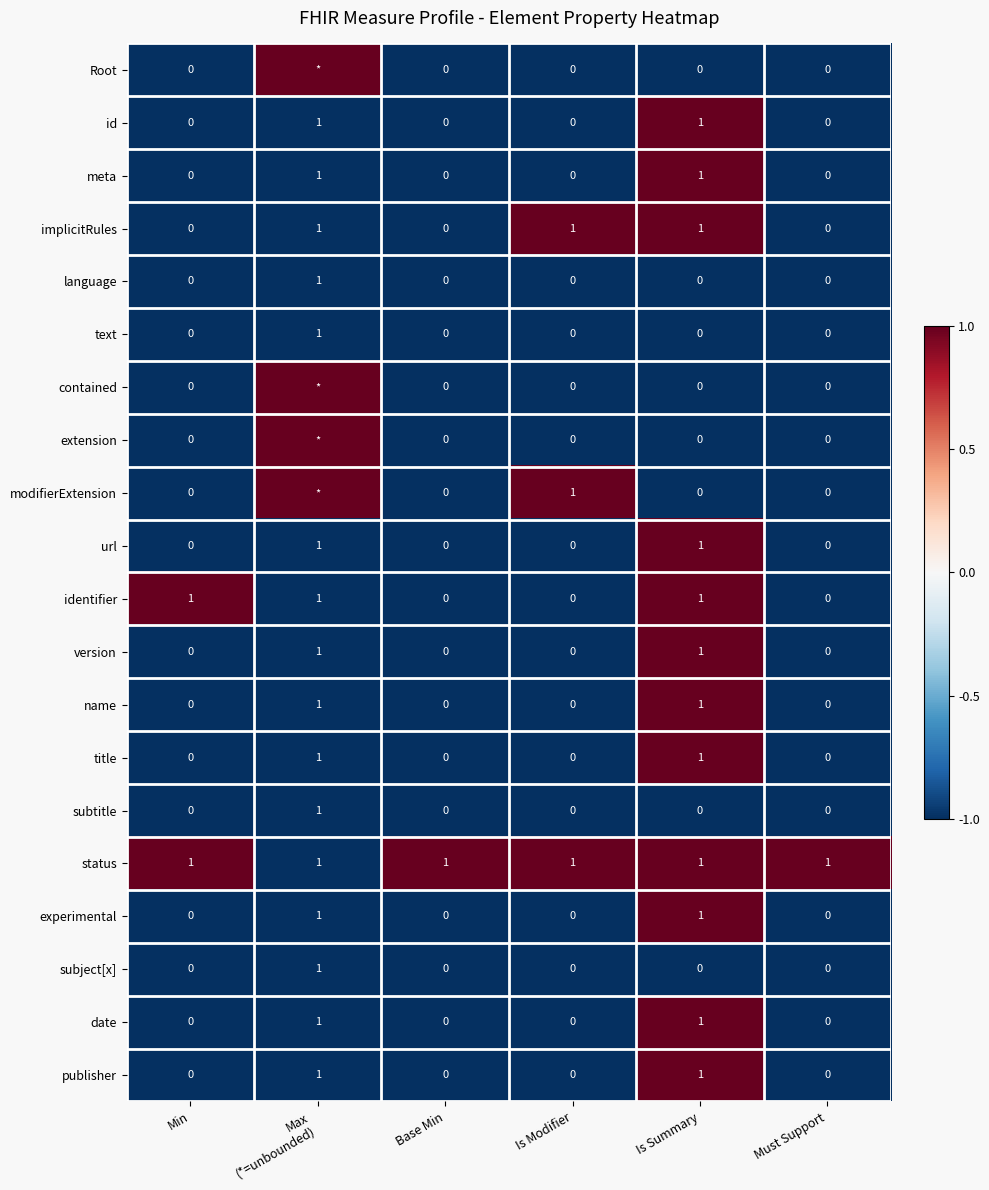

Count the implicitRules values in the range 0 to 1.

6